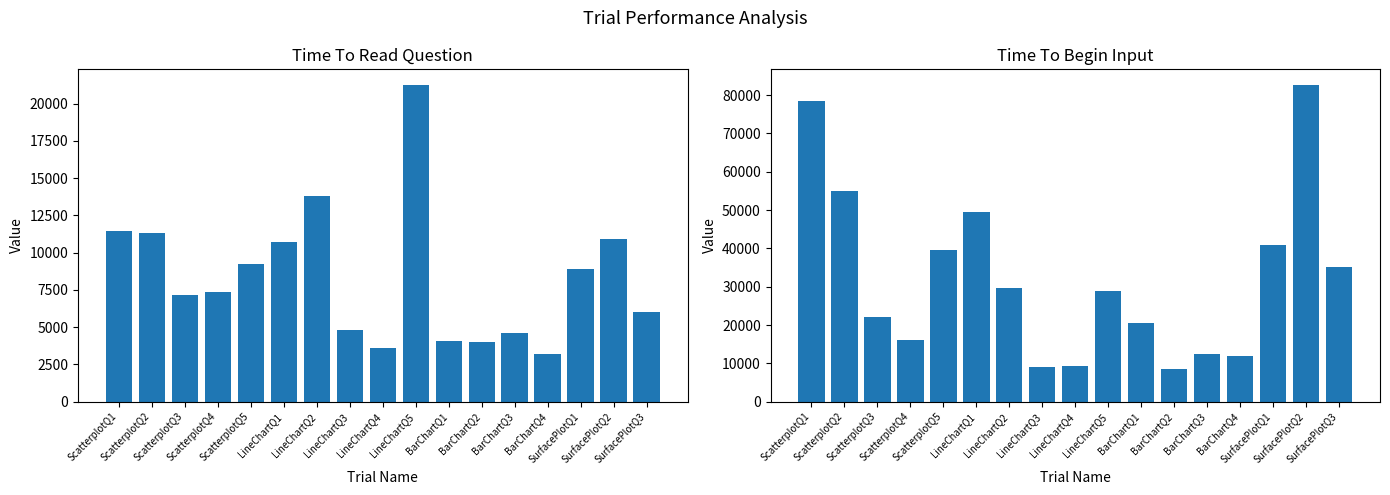

What is the label of the 1st bar from the left?

ScatterplotQ1